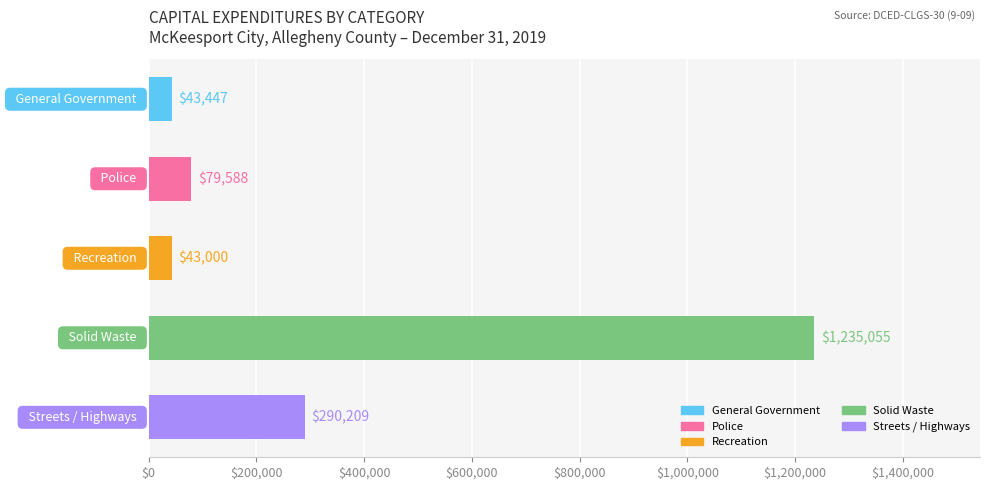

What is the value of the 1st bar from the top?

43447